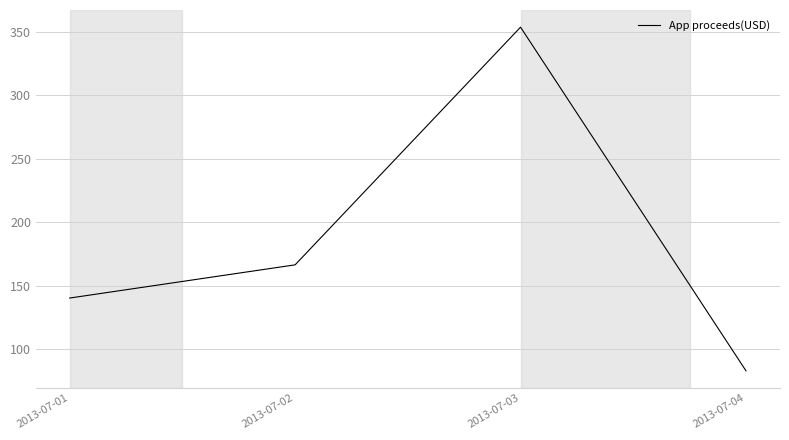

List the labels in order of value, smallest first.

2013-07-04, 2013-07-01, 2013-07-02, 2013-07-03